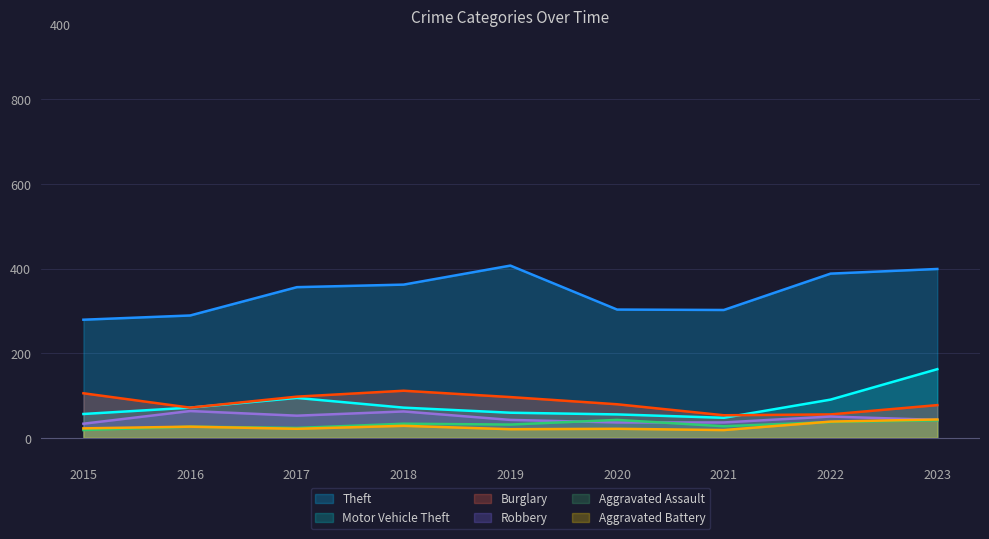

What is the minimum value for Aggravated Battery?

18